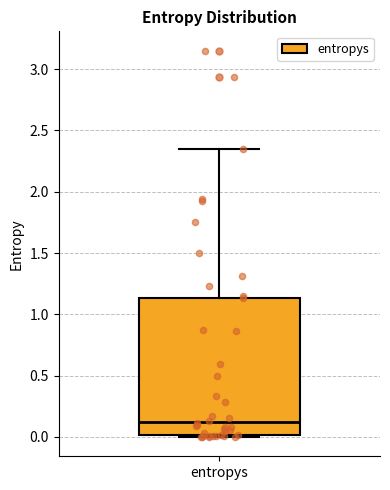

Transcribe this box plot: give where the median line is, the range the box spans, and where the two whiskers end, as read against the y-axis. The values are not printed on the chart, so give them approximately, as read against the axis.

median 0.15, box 0.00 to 1.15, whiskers 0.00 (just below the box's lower edge) to 2.35